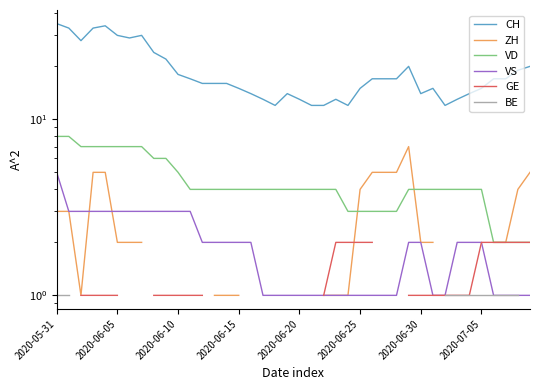

Which series has the largest total across all categories?

CH